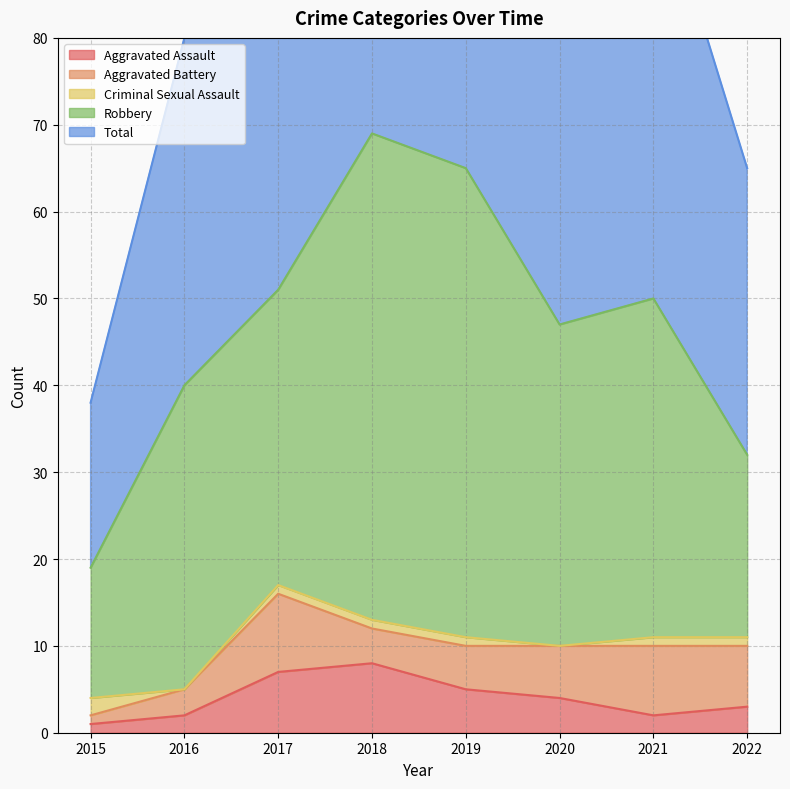

Does the chart have visible grid lines?

Yes